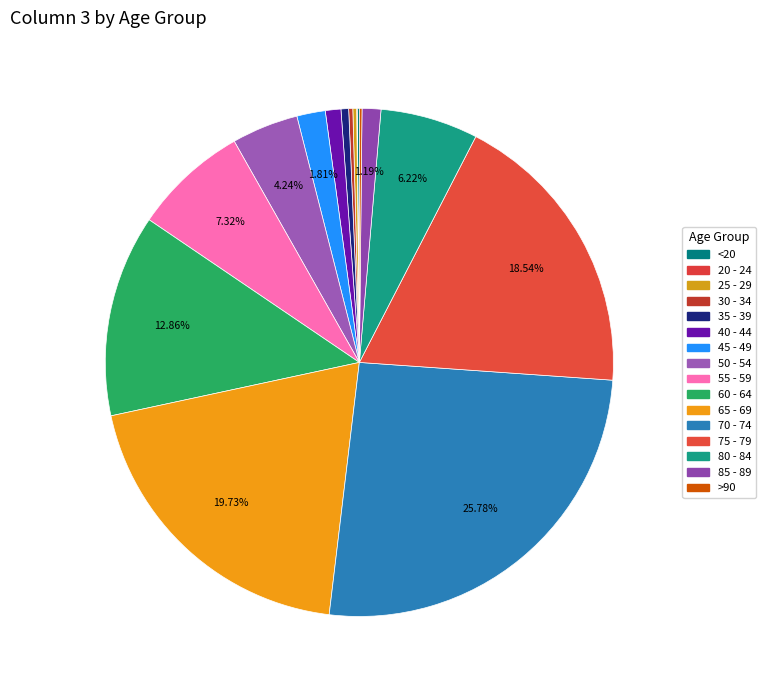

What is the change in value from 45 - 49 to 75 - 79?

+896